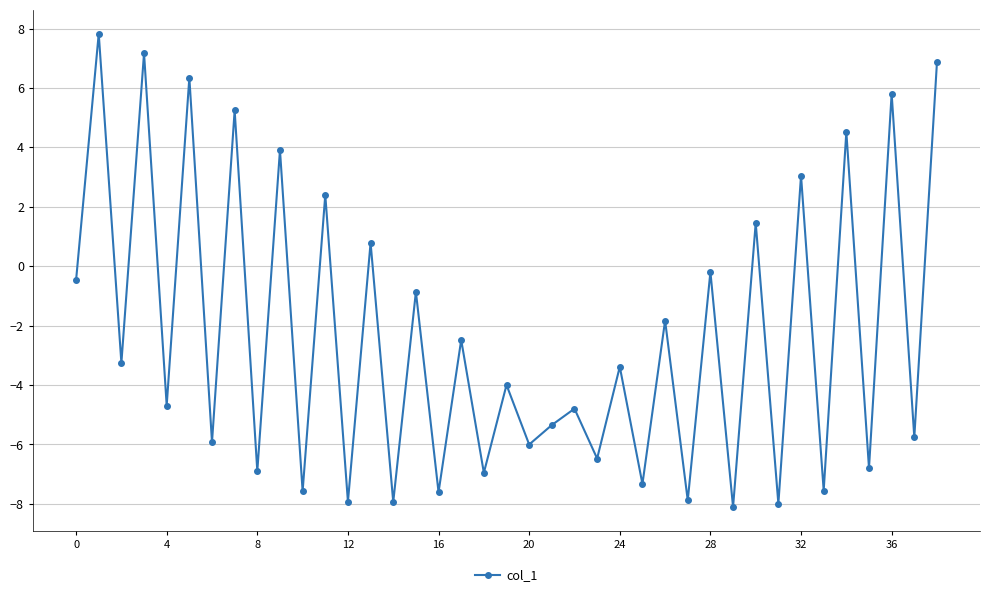

How many positive values are there?

12